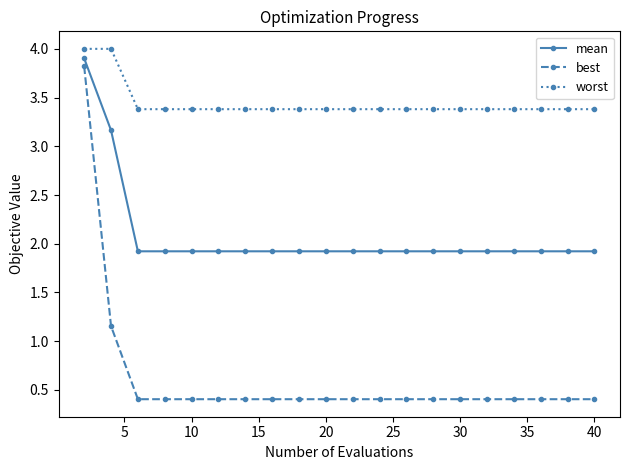

What is the minimum value for mean?

1.9